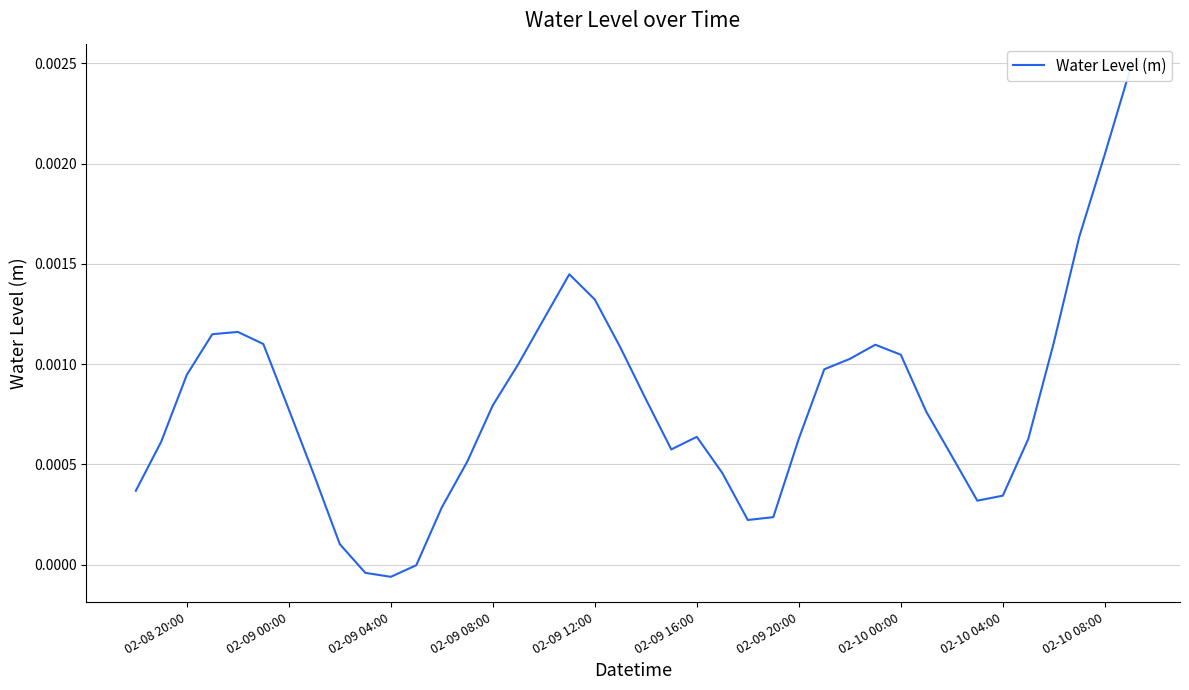

How many lines are shown in the chart?

1